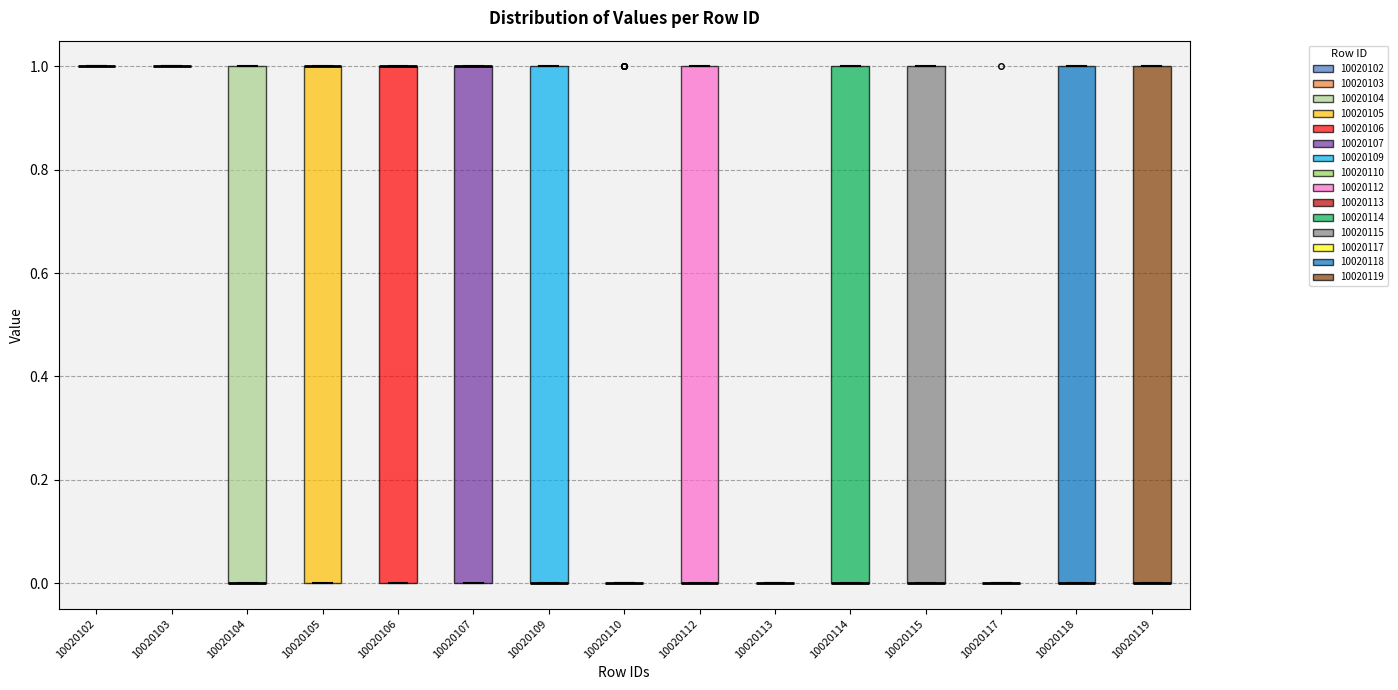

Where is the upper edge of the box at x = 10020105 on the y-axis? The values are not printed on the chart, so give them approximately, as read against the axis.

1